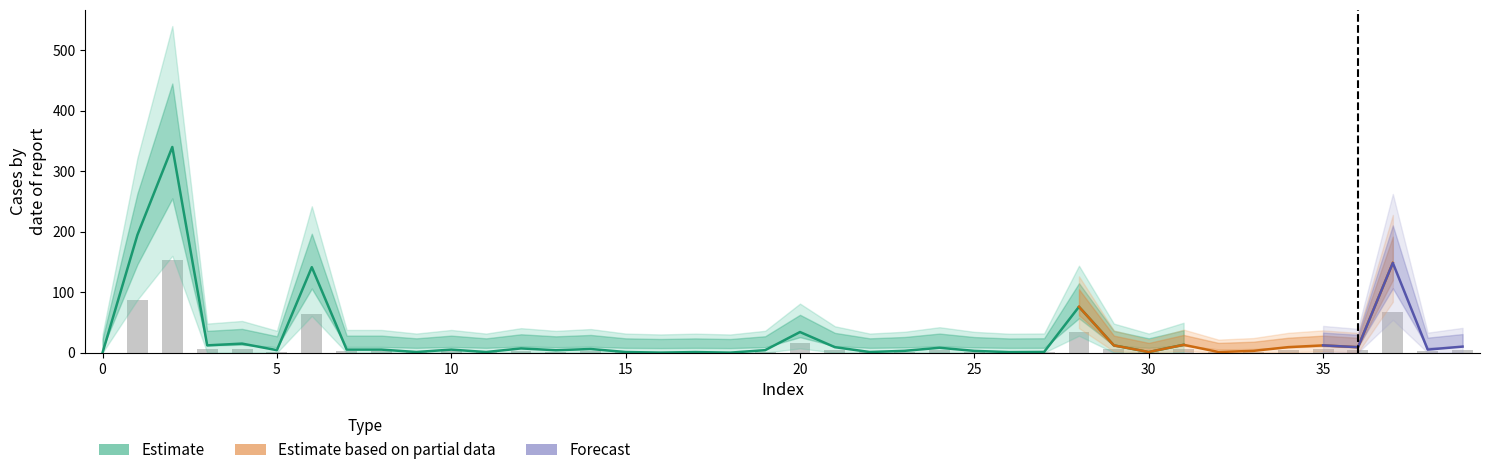

What is the total value across all series at 22?

1.0